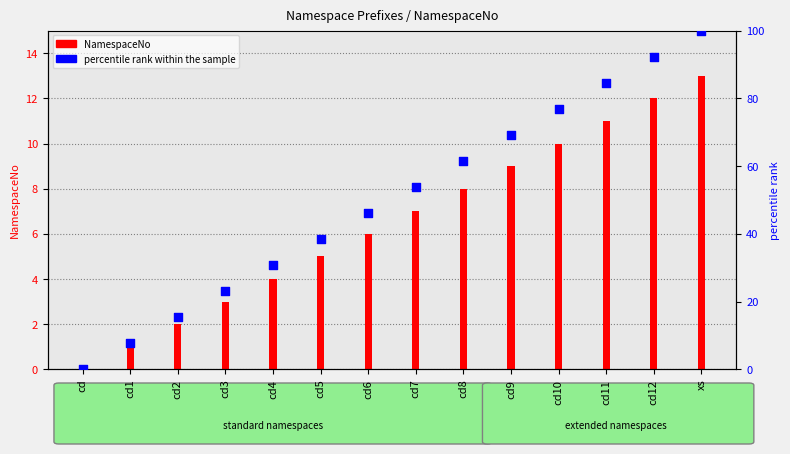

Which series reaches the minimum Y coordinate?

NamespaceNo